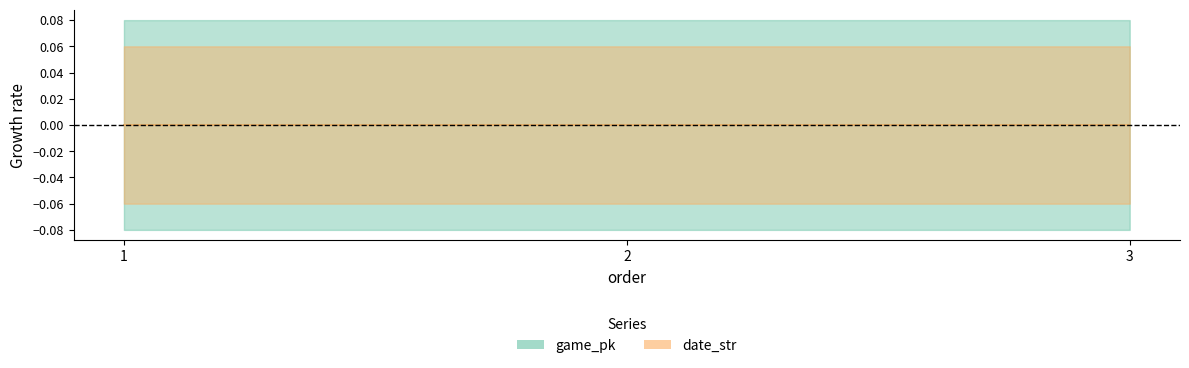

Count the number of data series in this chart.

2